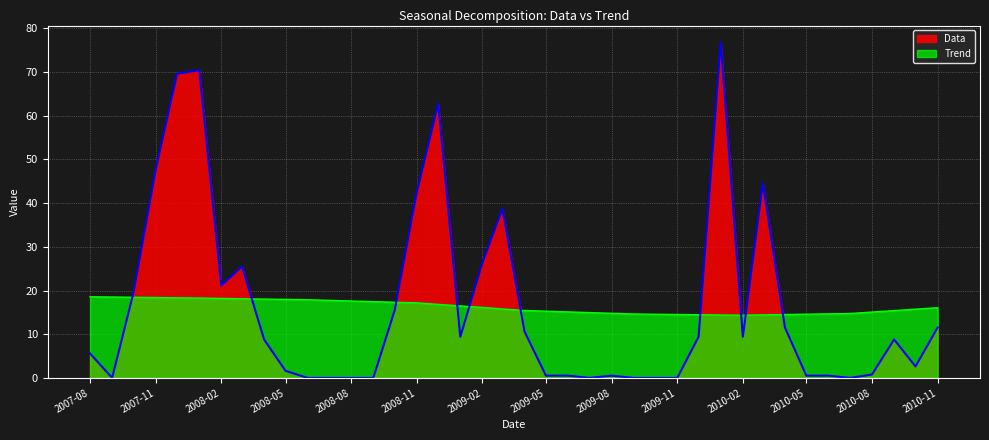

True or false: Trend has more than 2 interior local peaks.

False